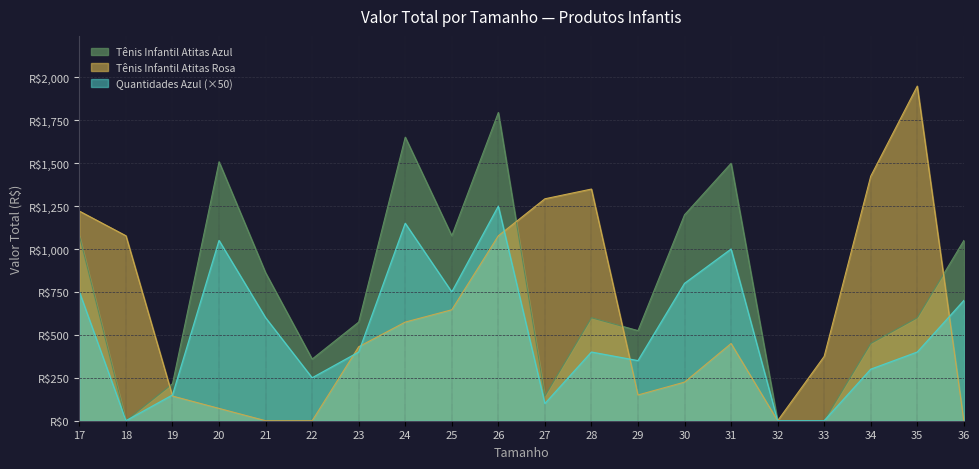

Reading right to left, what are all the values shown in this chart?

Tênis Infantil Atitas Azul: 36=1049.6	35=599.8	34=449.8	33=0.0	32=0.0	31=1499.4	30=1199.5	29=524.8	28=599.8	27=143.6	26=1795.5	25=1077.3	24=1651.9	23=574.6	22=359.1	21=861.8	20=1508.2	19=215.5	18=0.0	17=1077.3
Tênis Infantil Atitas Rosa: 36=0.0	35=1949.2	34=1424.4	33=374.9	32=0.0	31=449.8	30=224.9	29=149.9	28=1349.5	27=1292.8	26=1077.3	25=646.4	24=574.6	23=430.9	22=0.0	21=0.0	20=71.8	19=143.6	18=1077.3	17=1220.9
Quantidades Azul: 36=700.0	35=400.0	34=300.0	33=0.0	32=0.0	31=1000.0	30=800.0	29=350.0	28=400.0	27=100.0	26=1250.0	25=750.0	24=1150.0	23=400.0	22=250.0	21=600.0	20=1050.0	19=150.0	18=0.0	17=750.0